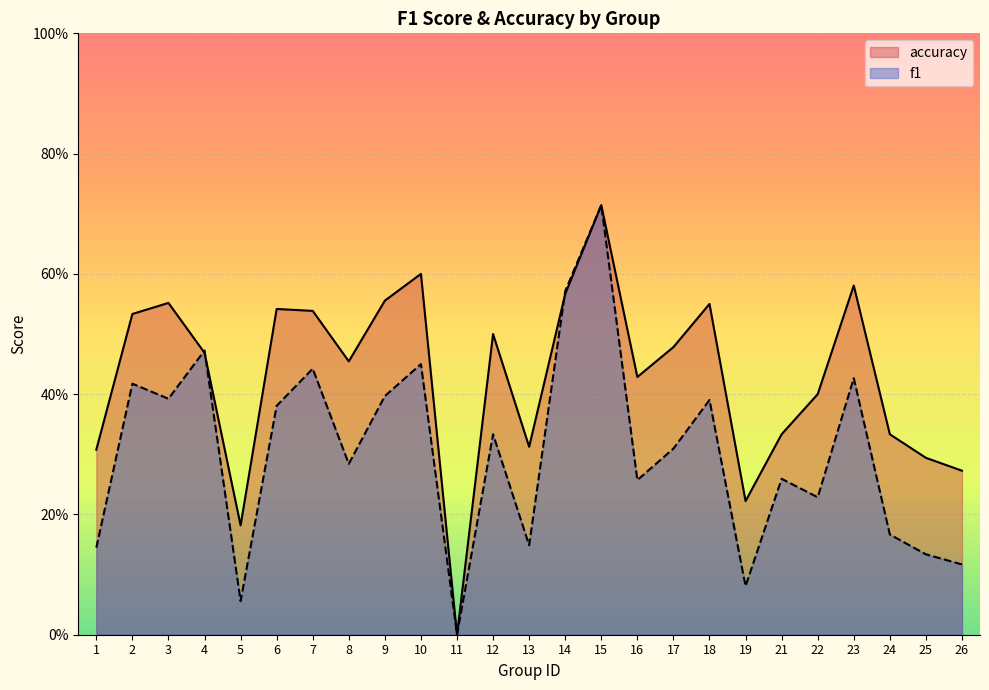

Between 4 and 1, which is larger?

4